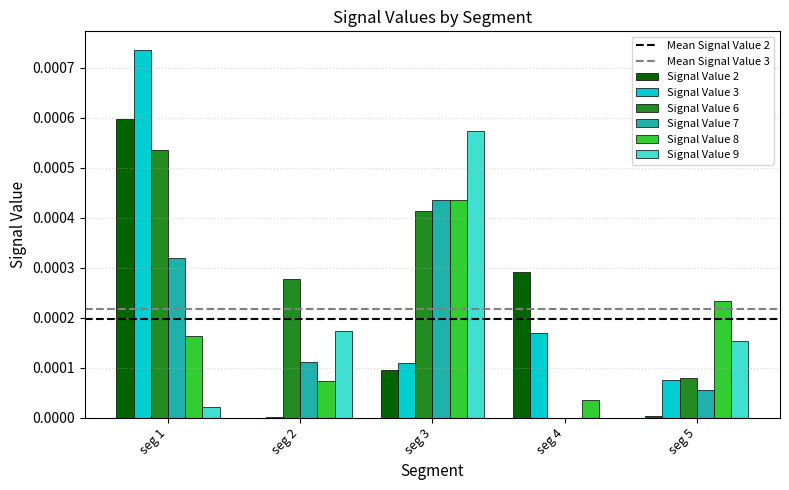

The value of Signal Value 9 at seg 3 is 0.0. True or false?

True